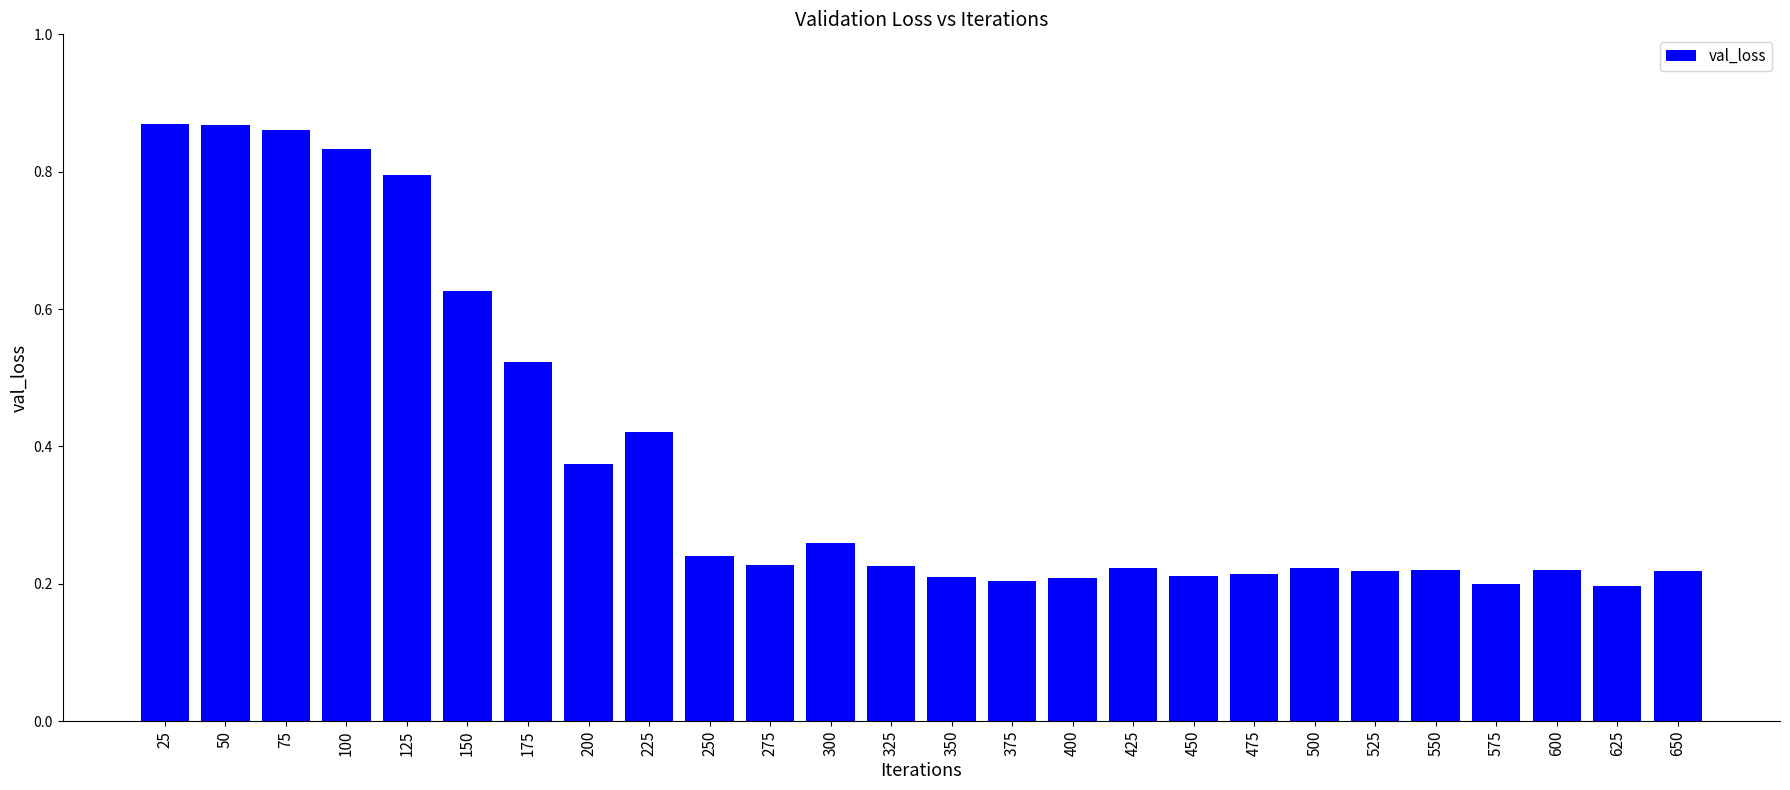

What is the difference between the maximum and minimum values?

0.7